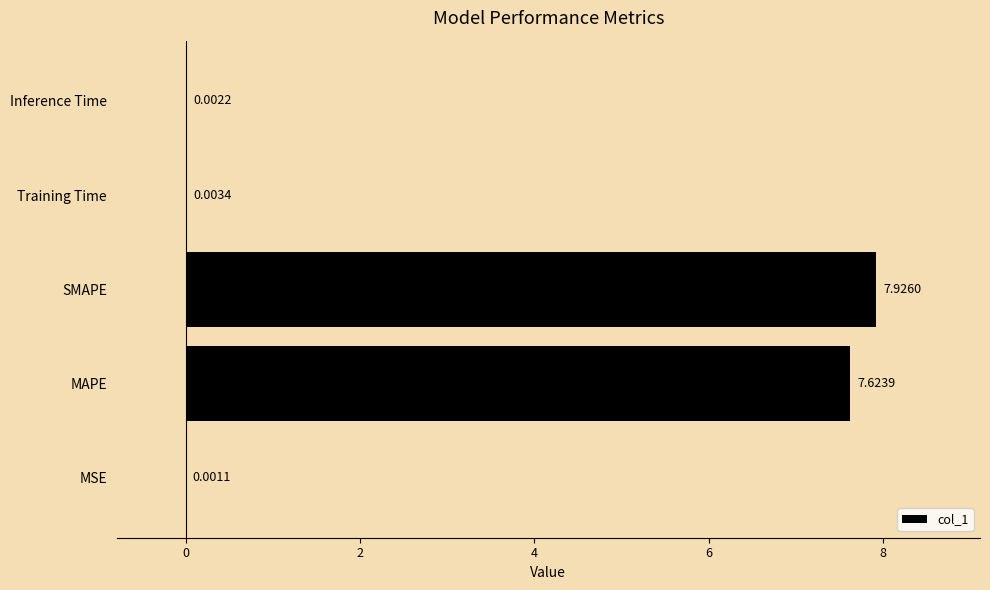

Where is the data nearest to the value 3?

Training Time